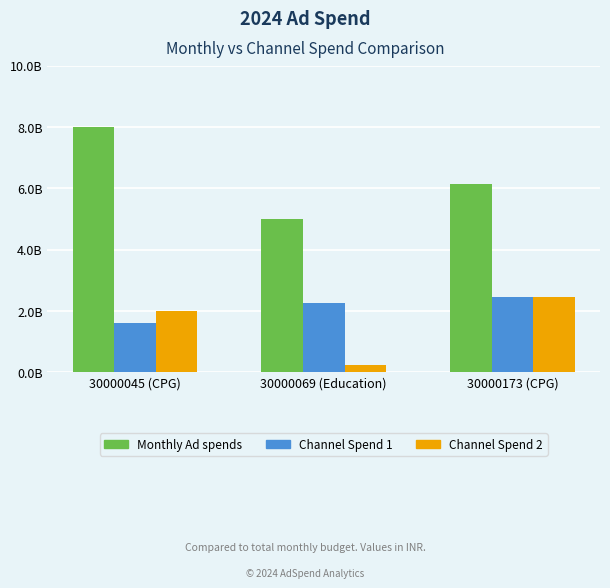

What position from the left is 30000045 (CPG)?

1